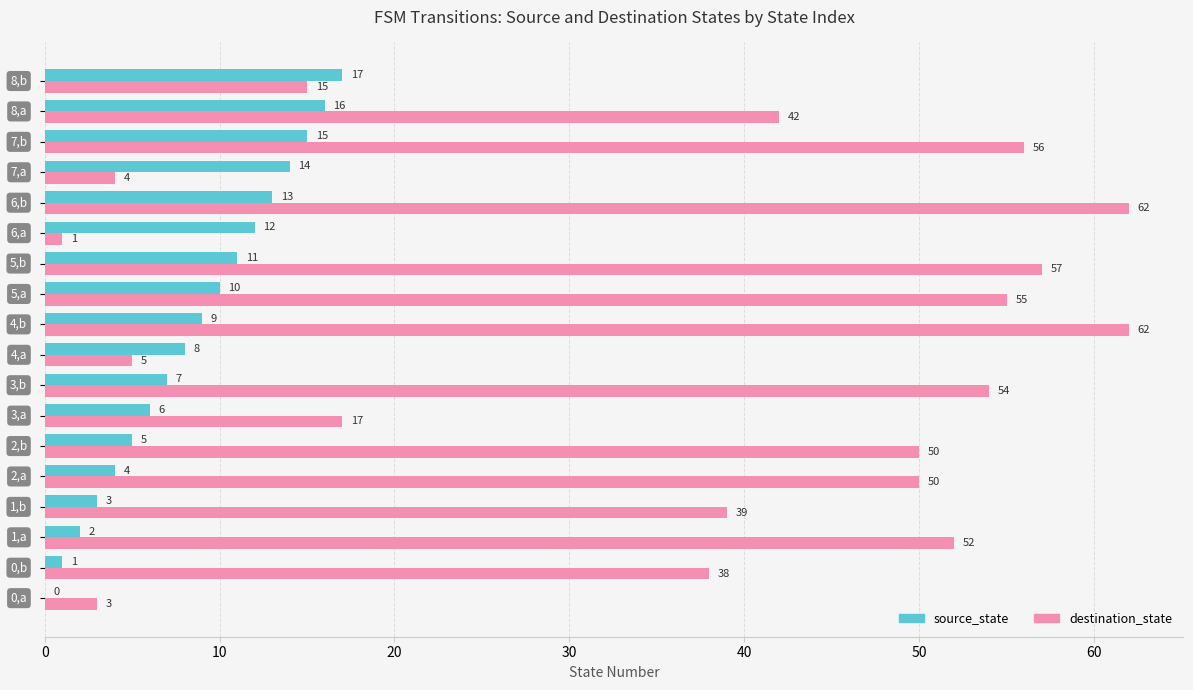

Which series has the largest total across all categories?

destination_state